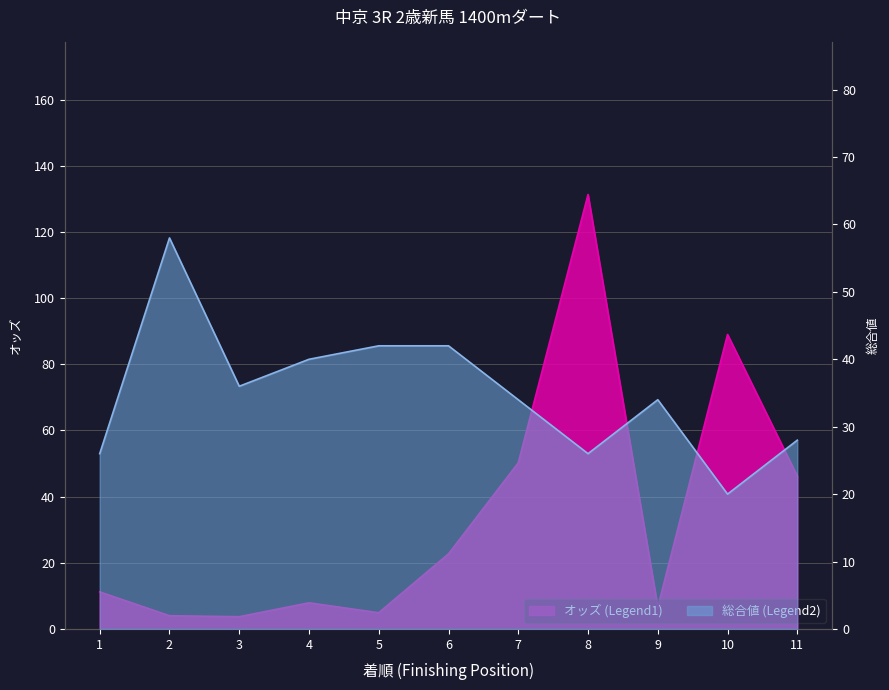

Reading right to left, extract all data points from this chart.

オッズ (Legend1): 11=46.2	10=89.0	9=6.6	8=131.3	7=50.2	6=22.7	5=4.9	4=7.9	3=3.7	2=4.0	1=11.2
総合値 (Legend2): 11=28.0	10=20.0	9=34.0	8=26.0	7=34.0	6=42.0	5=42.0	4=40.0	3=36.0	2=58.0	1=26.0